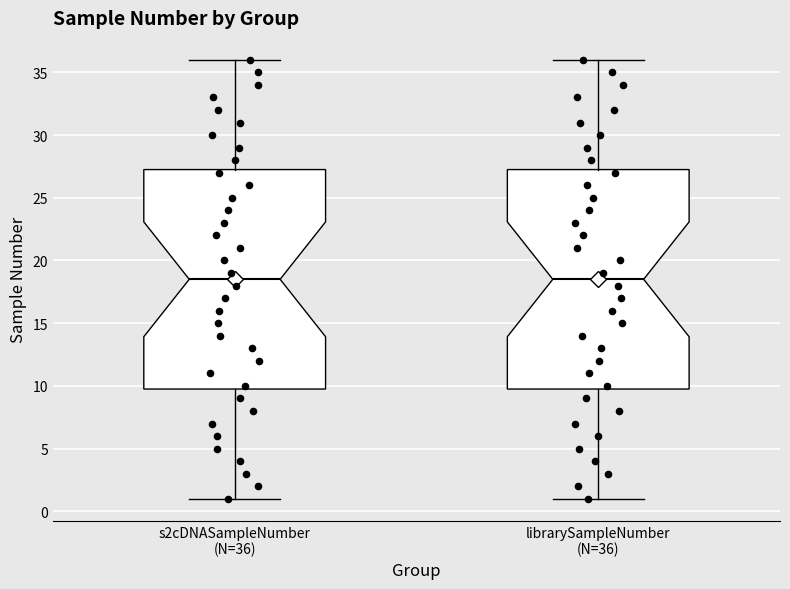

Where does the lower whisker of the box for librarySampleNumber (N=36) end on the y-axis? The values are not printed on the chart, so give them approximately, as read against the axis.

1.0